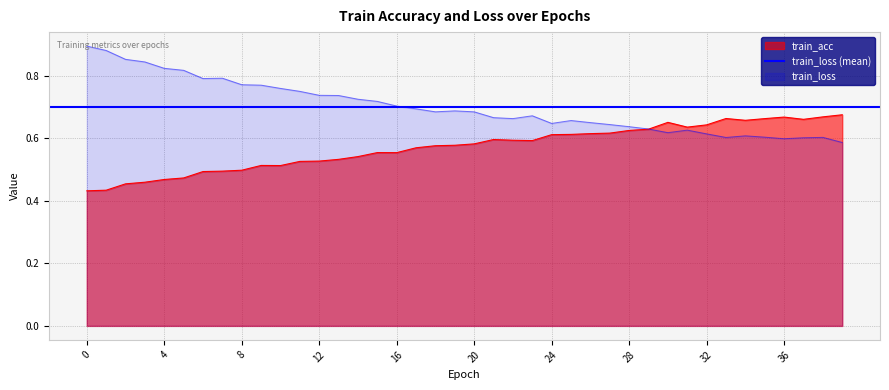

Reading left to right, transcribe all the data shown in this chart.

train_acc: 0=0.4	1=0.4	2=0.5	3=0.5	4=0.5	5=0.5	6=0.5	7=0.5	8=0.5	9=0.5	10=0.5	11=0.5	12=0.5	13=0.5	14=0.5	15=0.6	16=0.6	17=0.6	18=0.6	19=0.6	20=0.6	21=0.6	22=0.6	23=0.6	24=0.6	25=0.6	26=0.6	27=0.6	28=0.6	29=0.6	30=0.7	31=0.6	32=0.6	33=0.7	34=0.7	35=0.7	36=0.7	37=0.7	38=0.7	39=0.7
train_loss: 0=0.9	1=0.9	2=0.9	3=0.8	4=0.8	5=0.8	6=0.8	7=0.8	8=0.8	9=0.8	10=0.8	11=0.8	12=0.7	13=0.7	14=0.7	15=0.7	16=0.7	17=0.7	18=0.7	19=0.7	20=0.7	21=0.7	22=0.7	23=0.7	24=0.6	25=0.7	26=0.7	27=0.6	28=0.6	29=0.6	30=0.6	31=0.6	32=0.6	33=0.6	34=0.6	35=0.6	36=0.6	37=0.6	38=0.6	39=0.6